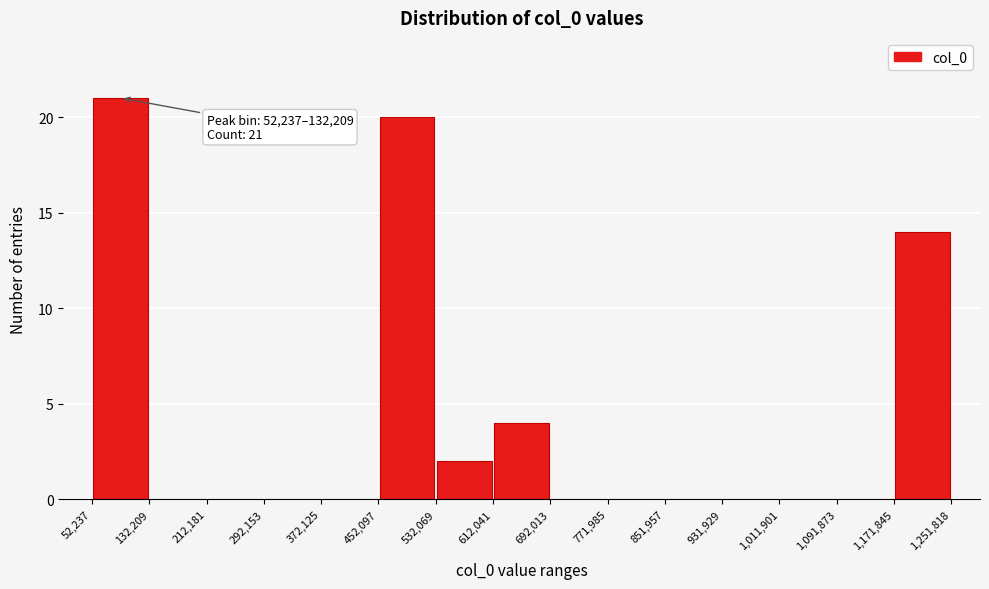

Which range on the x-axis has the tallest bar?

52,237 to 132,209